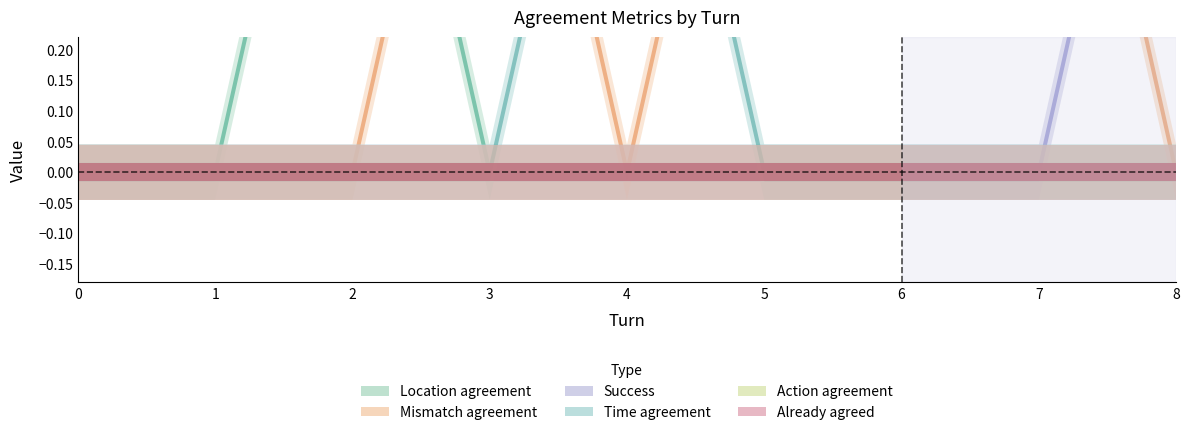

Reading left to right, transcribe all the data shown in this chart.

Location agreement: 0	0	1	0	0	0	0	0	0
Mismatch agreement: 0	0	0	1	0	1	1	1	0
Success: 0	0	0	0	0	0	0	0	1
Time agreement: 0	0	0	0	1	0	0	0	0
Action agreement: 0	0	0	0	0	0	0	0	0
Already agreed: 0	0	0	0	0	0	0	0	0